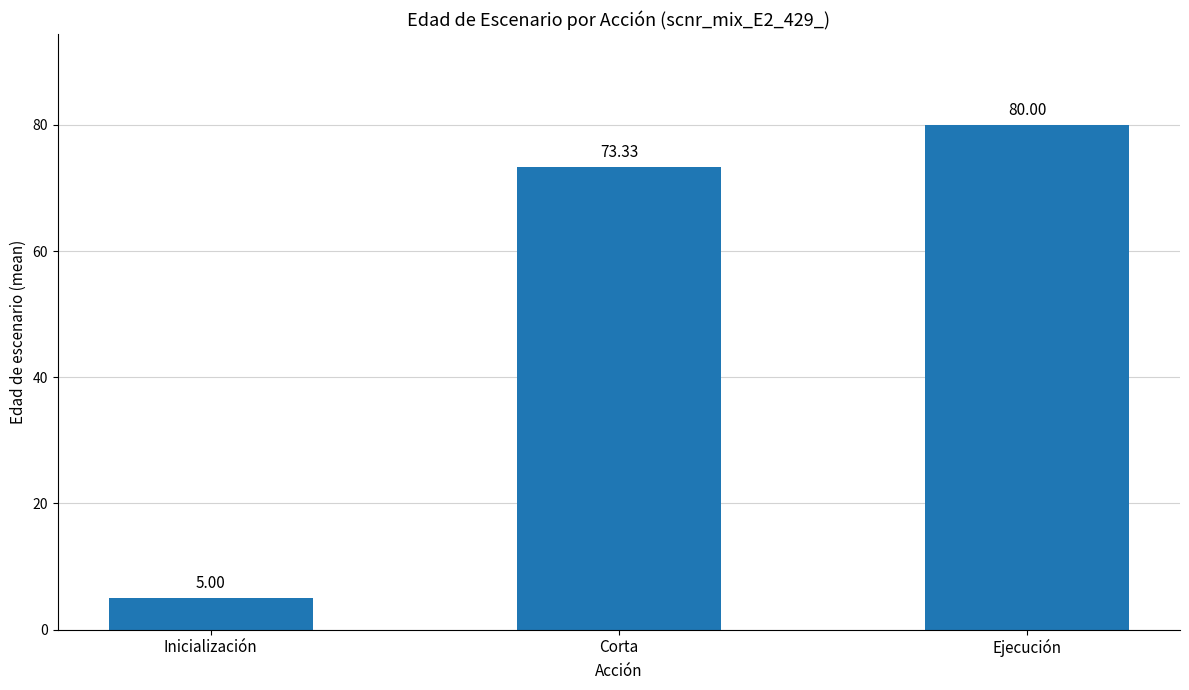

What is the value of the 3rd bar from the left?

80.0